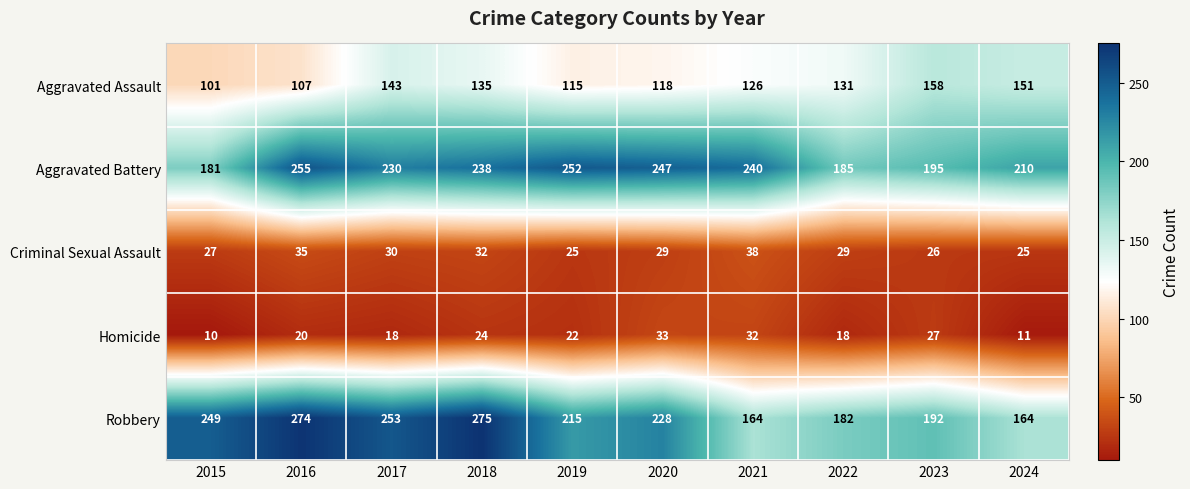

What is the difference between the Aggravated Assault values at 2018 and 2017?

8